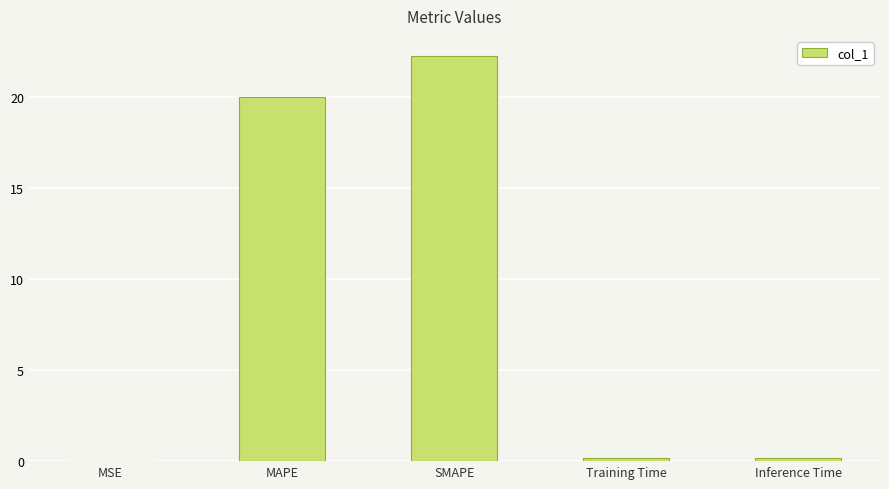

The chart shows a value of 12.1 at SMAPE. True or false?

False